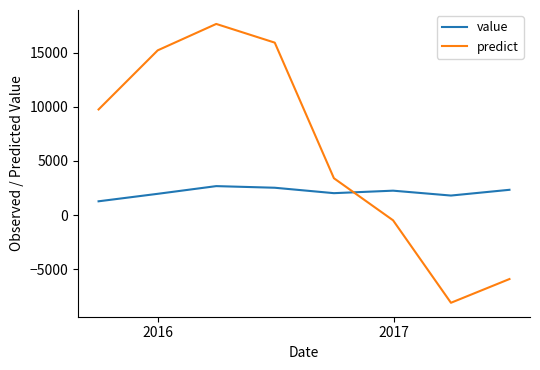

Which series has the largest range (max minus min)?

predict